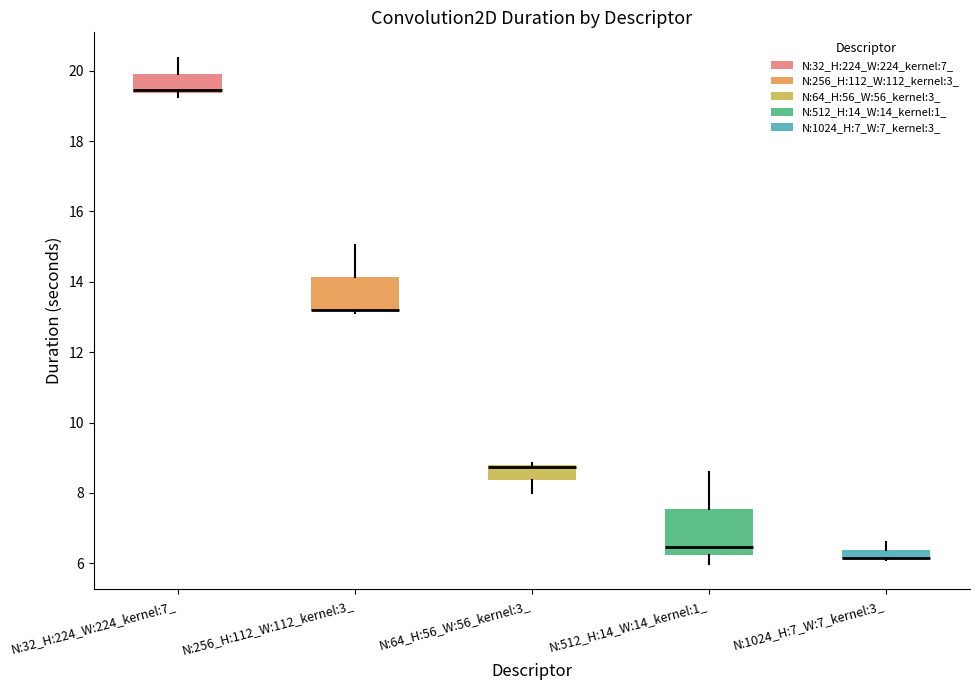

Where does the upper whisker of the box for N:32_H:224_W:224_kernel:7_ end on the y-axis? The values are not printed on the chart, so give them approximately, as read against the axis.

20.4